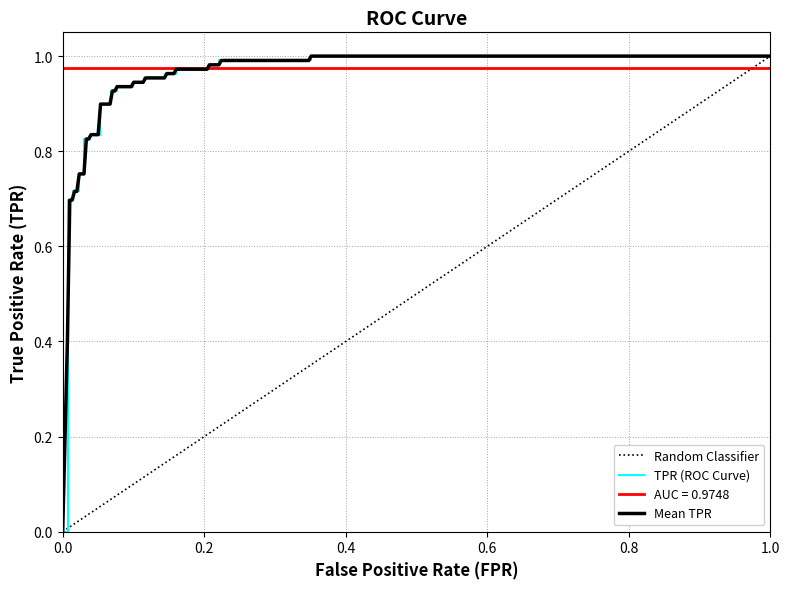

What is the sum of all values?

29.0